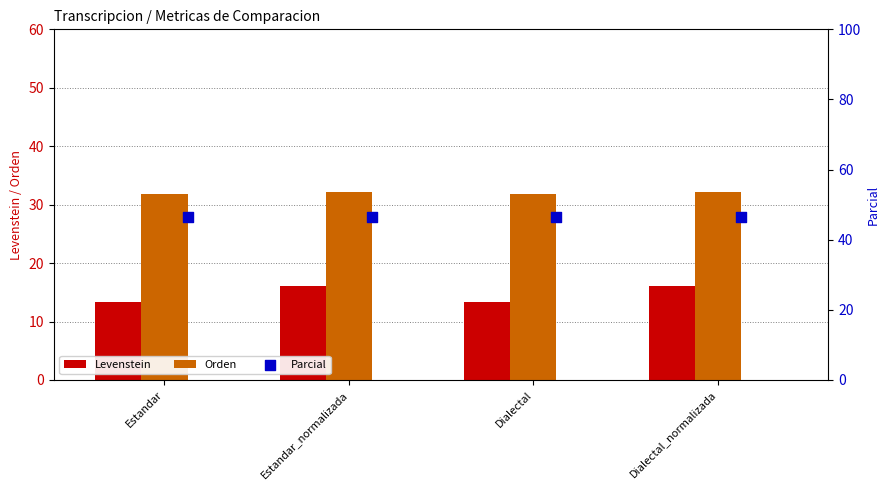

Which series reaches the maximum Y coordinate?

Parcial